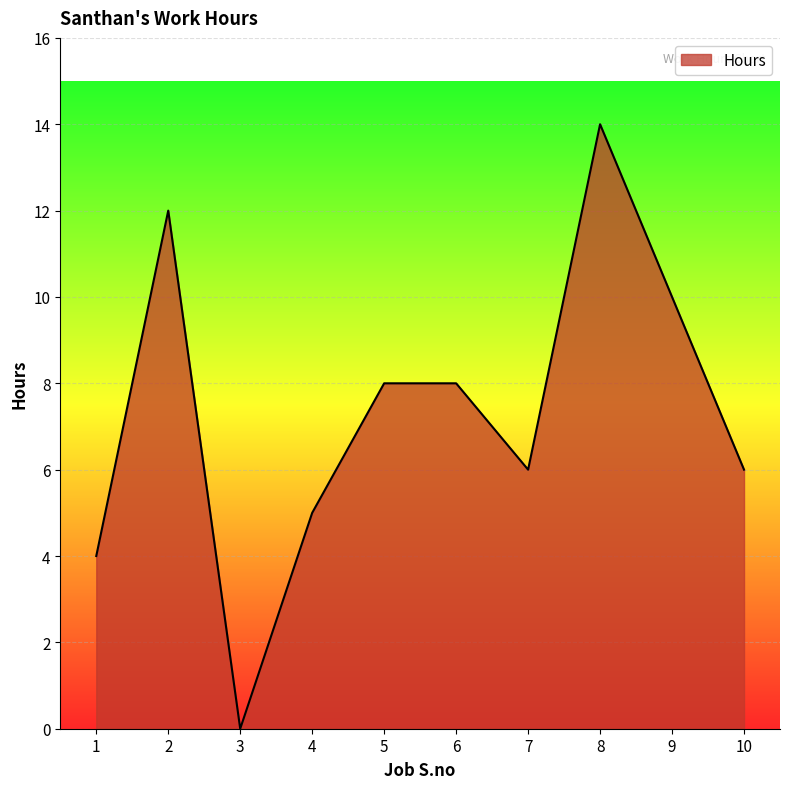

The chart shows a value of 14 at 8. True or false?

True